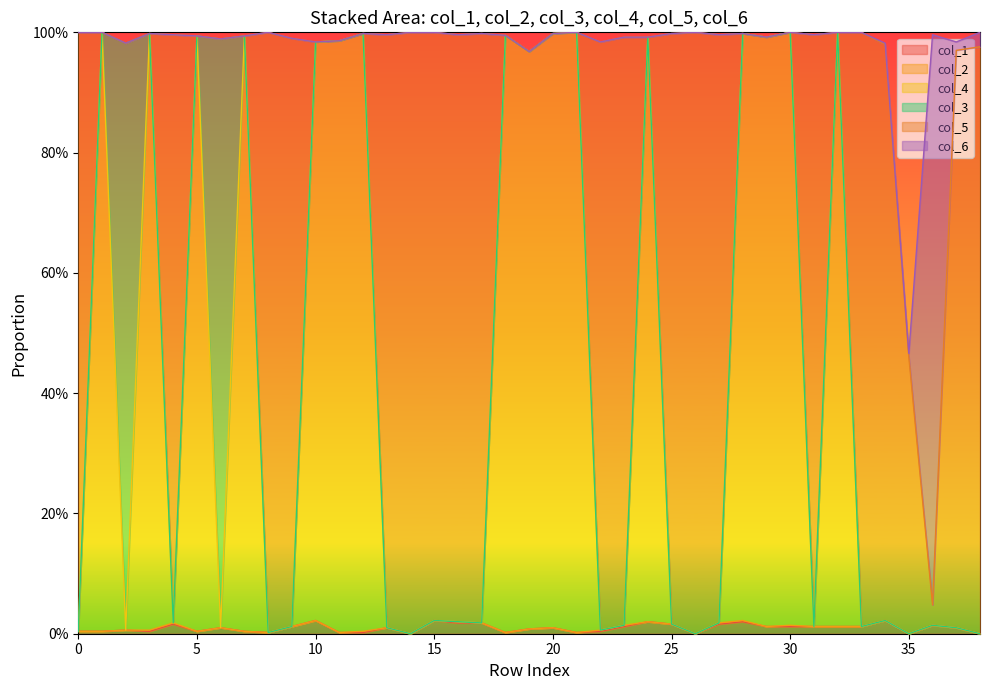

At which label does col_5 reach its peak?

14